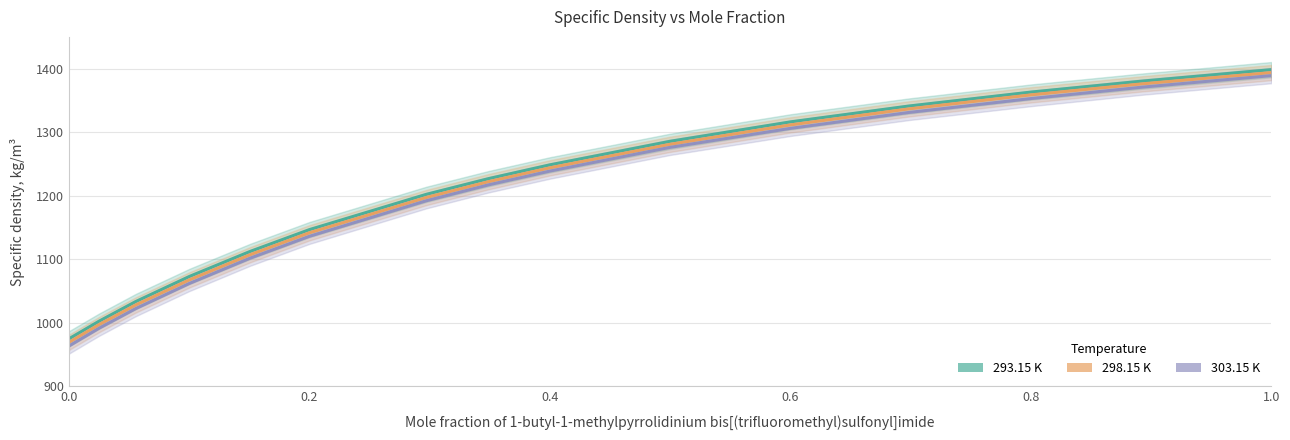

True or false: 298.15 K and 303.15 K intersect in this chart.

False